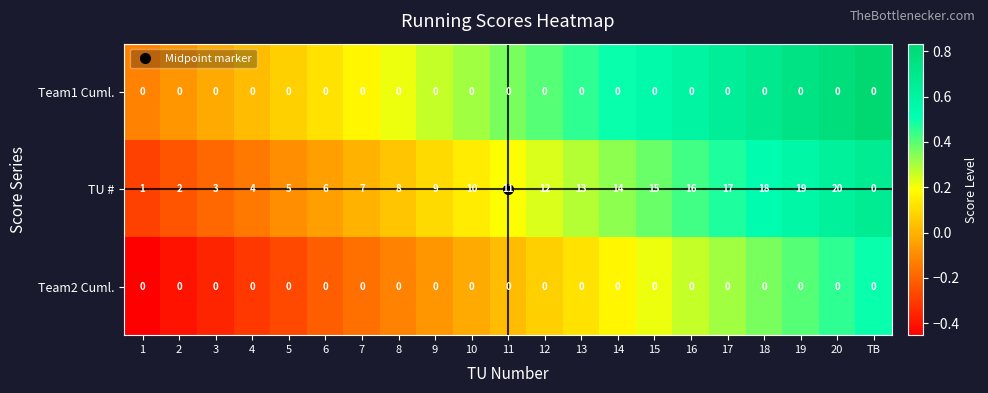

Which series changed the most between 5 and 13?

TU #